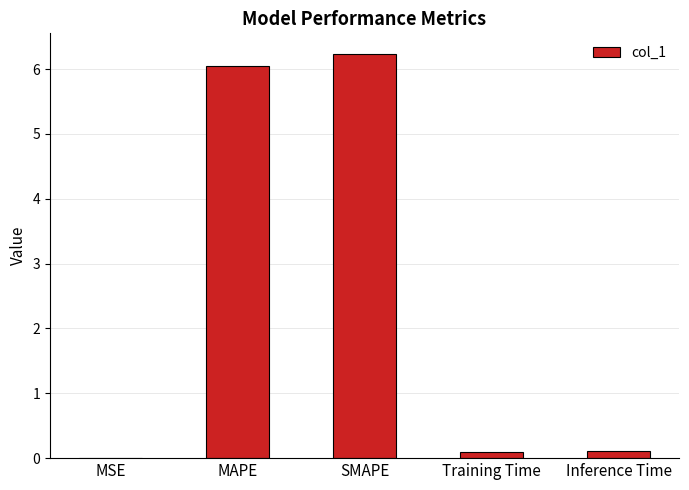

Are the bars grouped side by side (vs. stacked)?

No